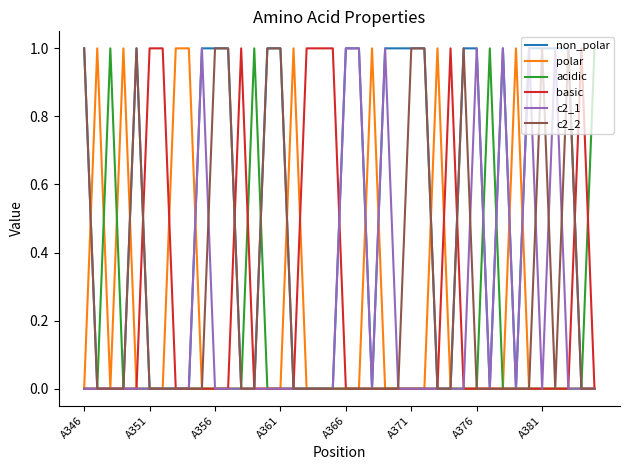

What is the difference between the maximum and second lowest values in the polar series?

1